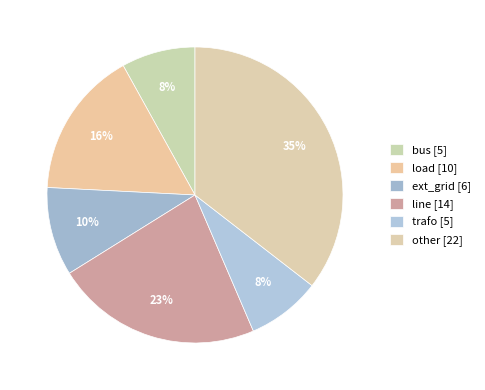

To the nearest percent, what portion does load represent?

16%